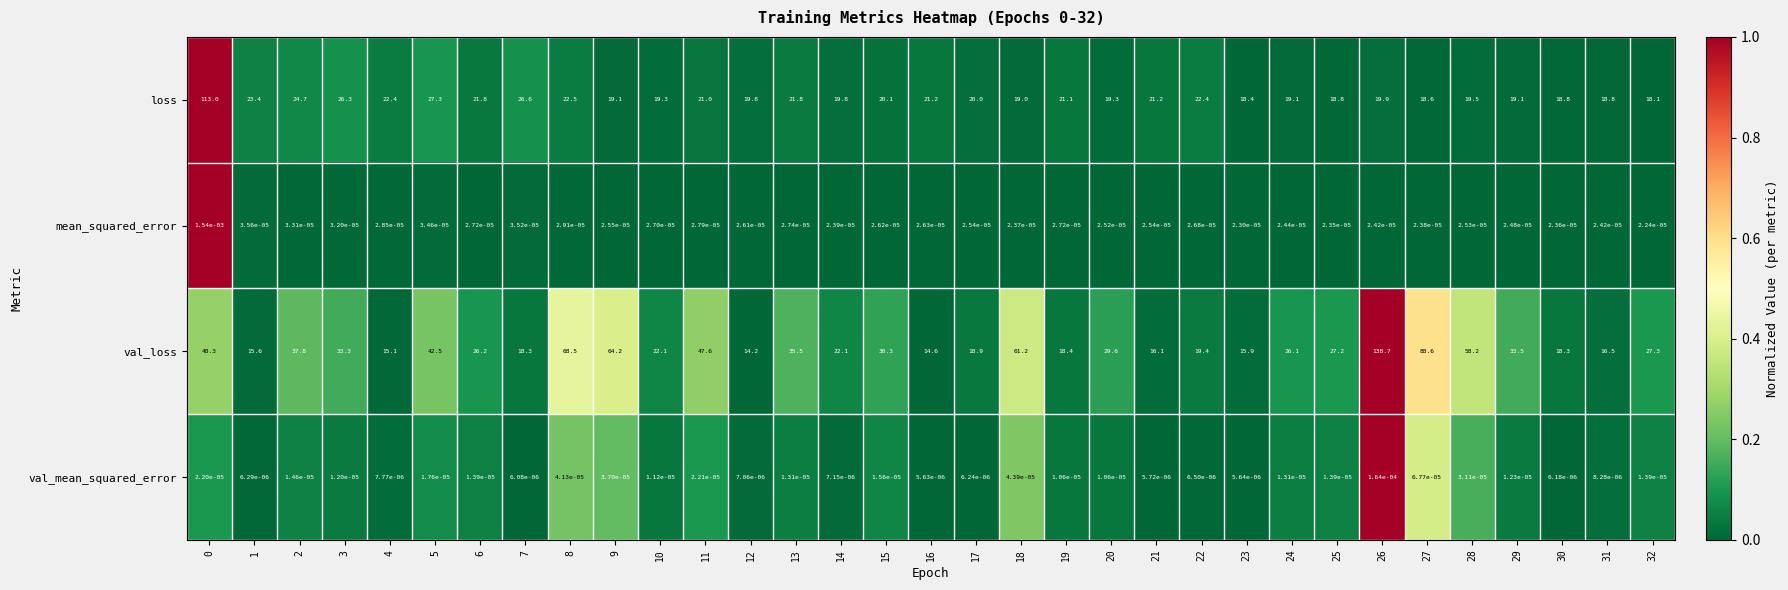

Which series has the largest range (max minus min)?

val_loss